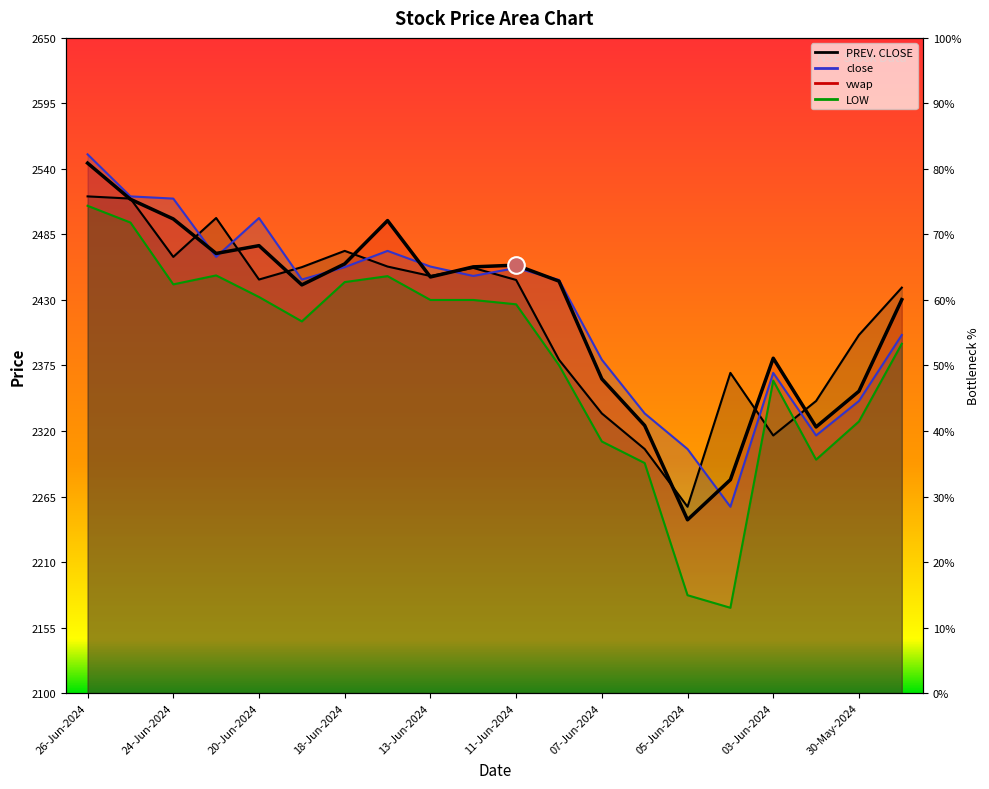

What is the label of the 20th point from the left?

29-May-2024